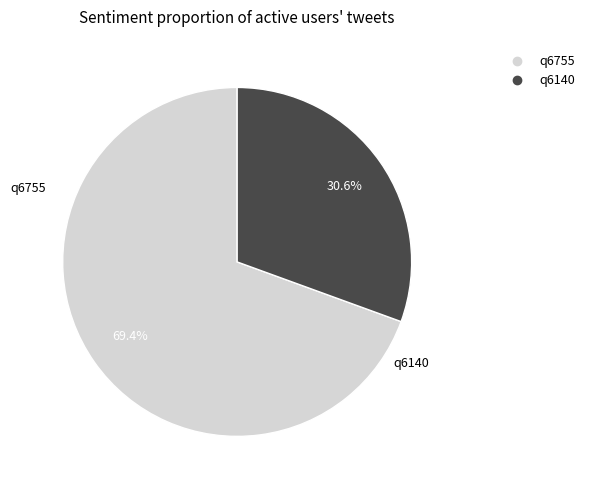

Is there a majority slice in this chart?

Yes